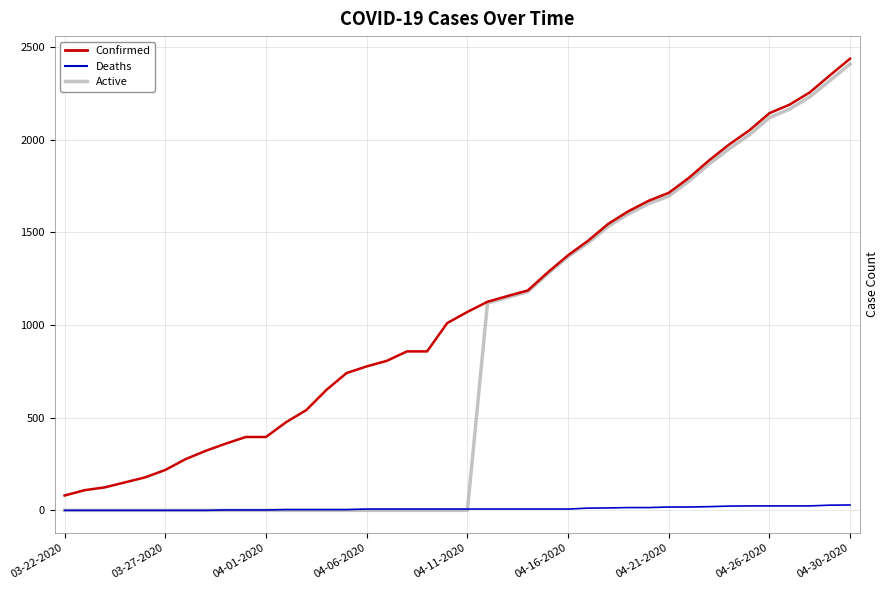

Which series has the largest total across all categories?

Confirmed